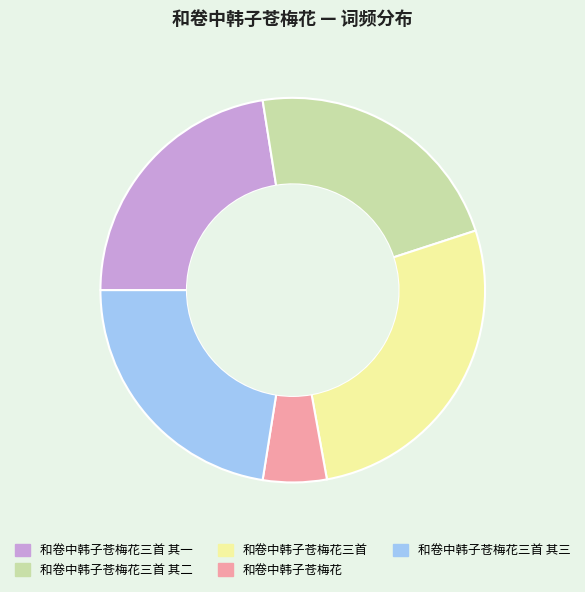

What is the ratio of the value at 和卷中韩子苍梅花三首 to the value at 和卷中韩子苍梅花?

5.1